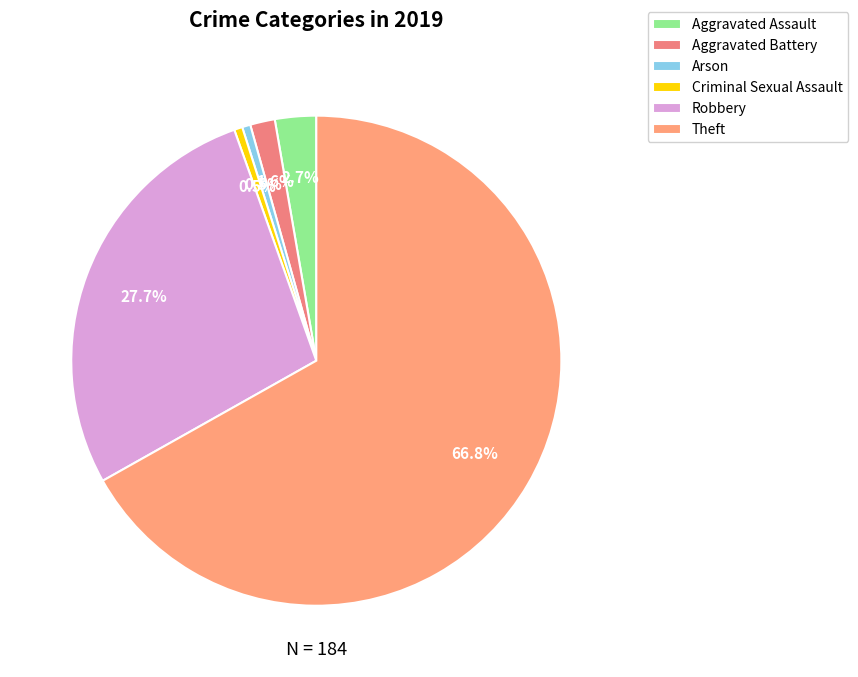

What is the largest slice in the pie chart?

Theft